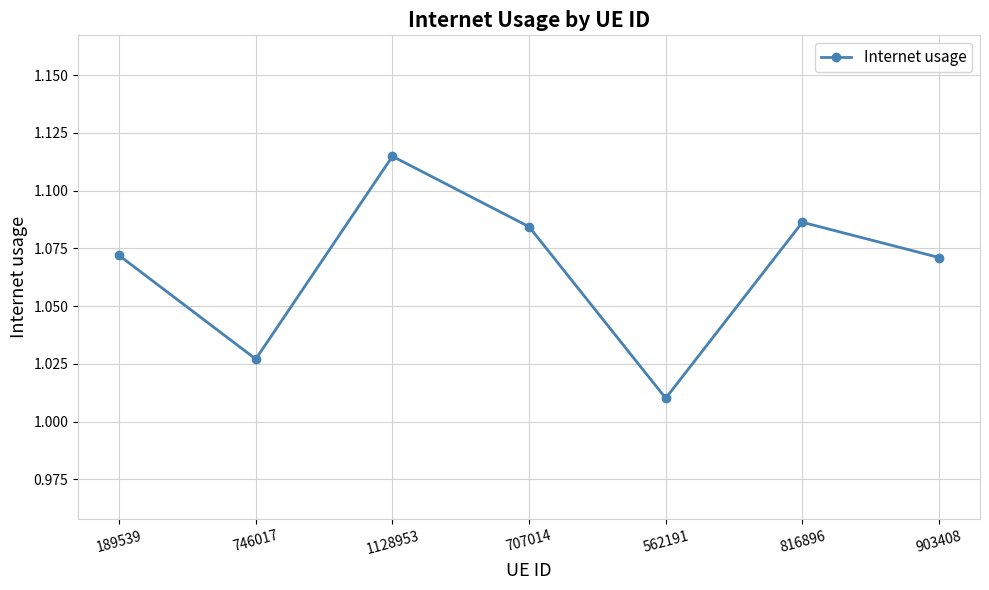

At which label is the value closest to 1?

562191